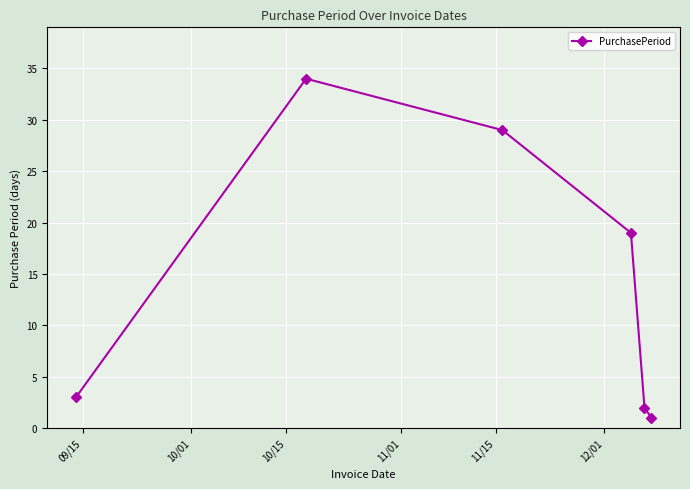

What is the greatest value displayed?

34